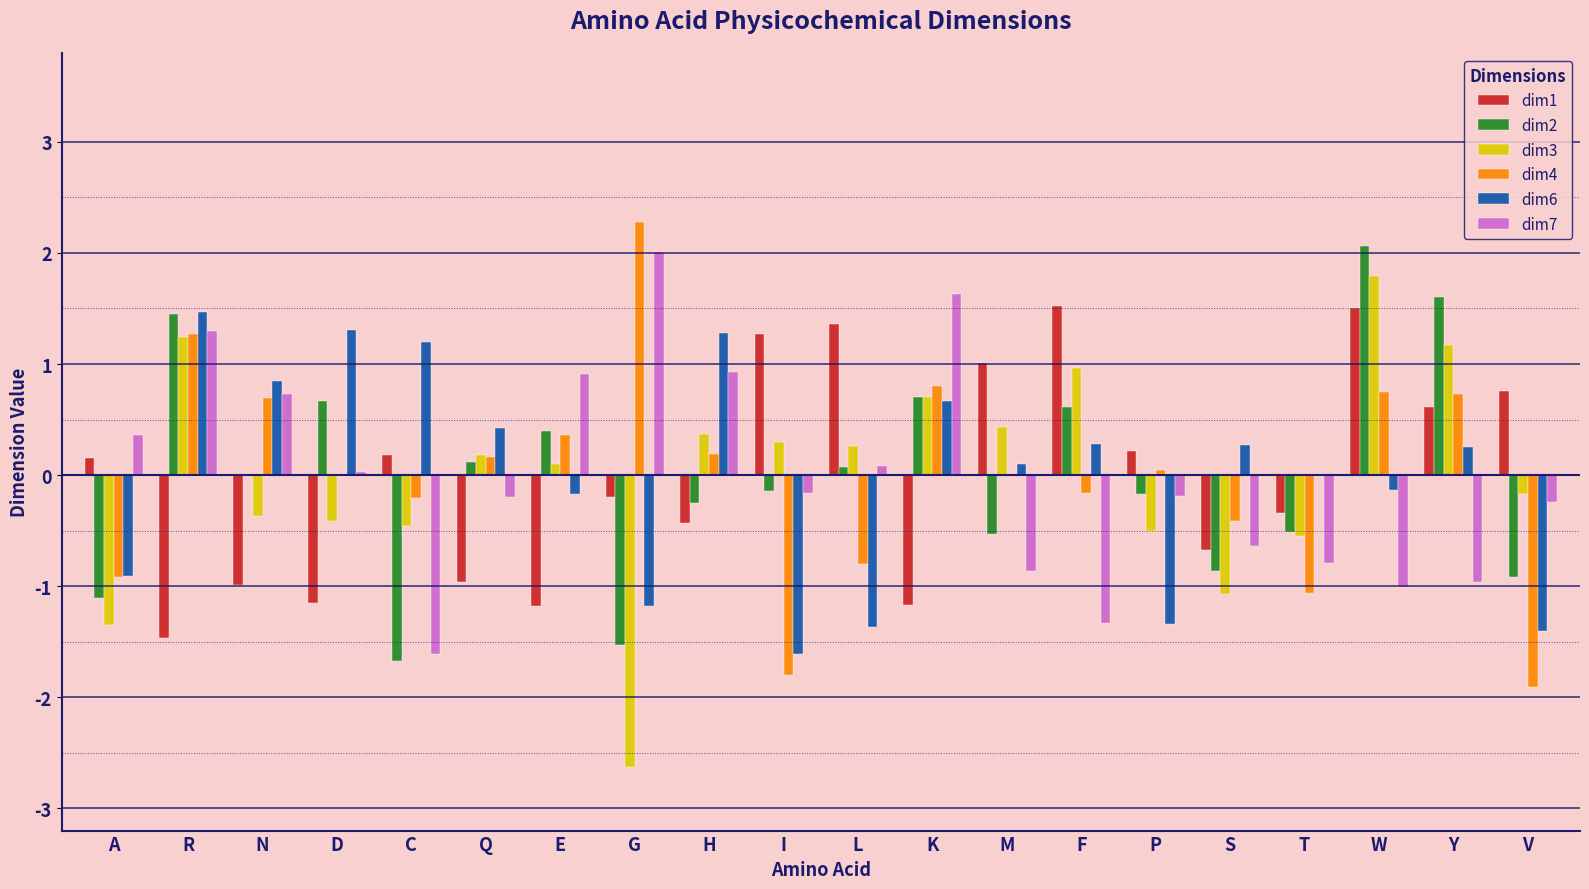

What value does the dim7 series have at P?

-0.2